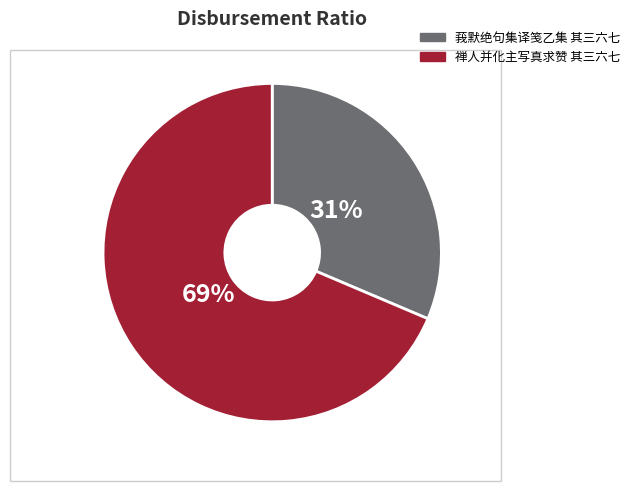

What percentage is the 禅人并化主写真求赞 其三六七 slice, to the nearest percent?

69%